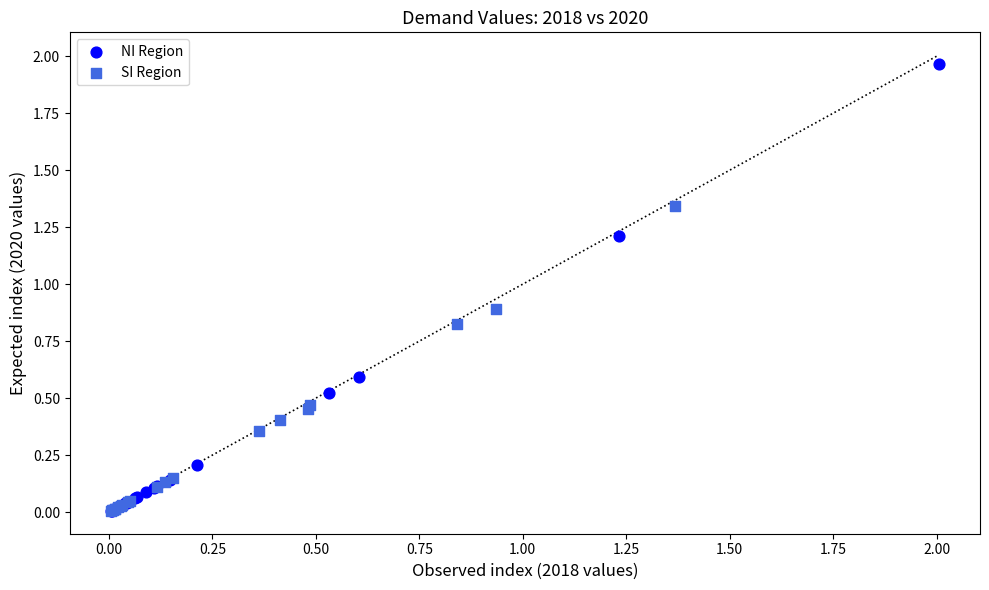

Which series contains the highest Y value?

NI Region